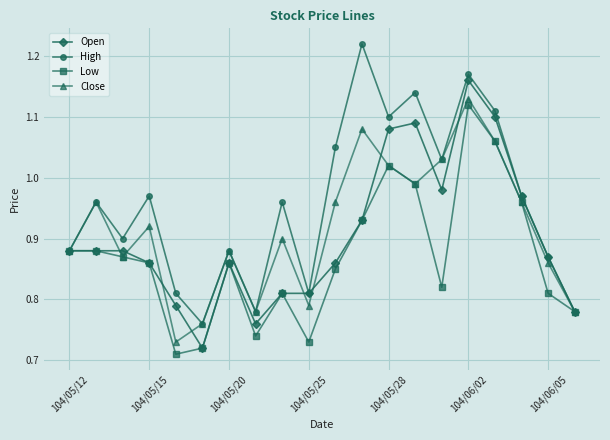

What is the difference between the second highest and minimum values in the Open series?

0.4